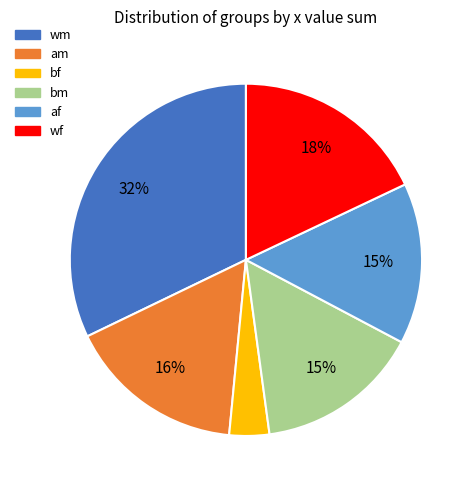

To the nearest percent, what is the average slice percentage?

17%